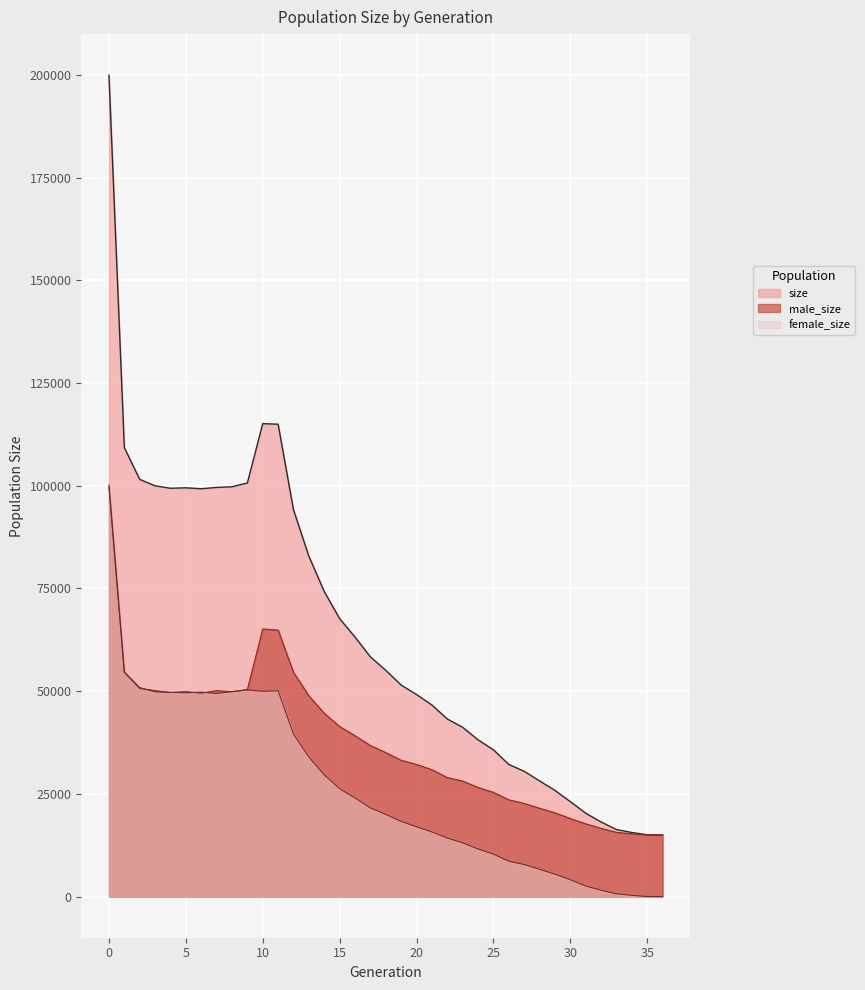

How many data points in size are above 55078?

18